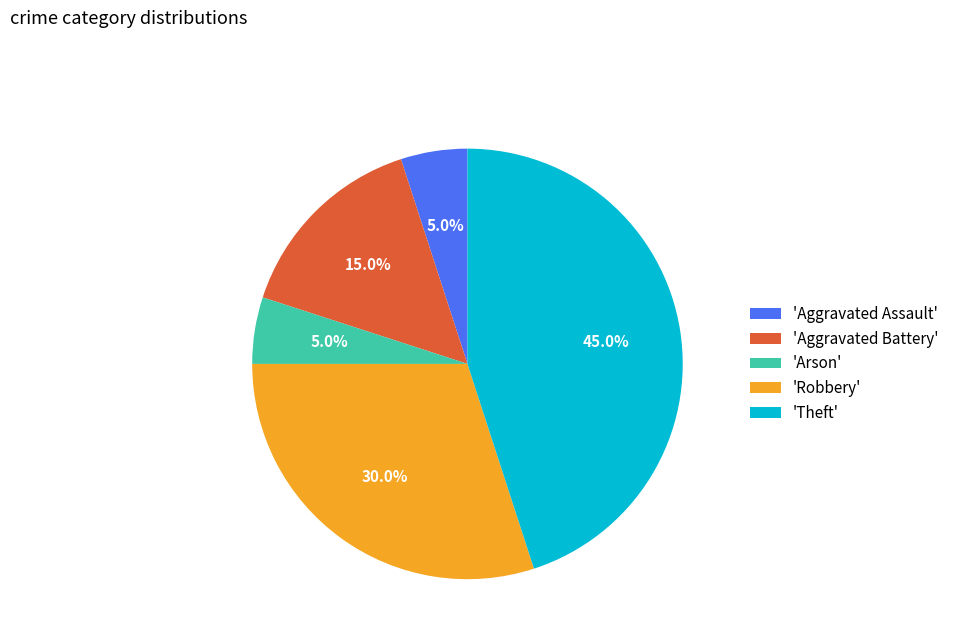

Which has a higher value, 'Robbery' or 'Arson'?

'Robbery'